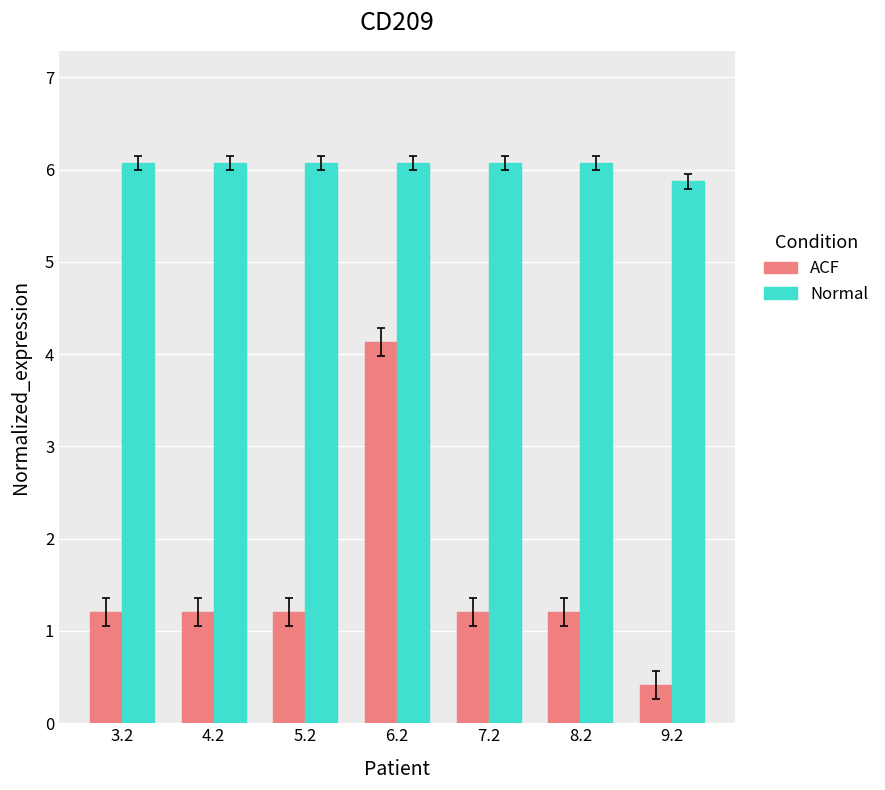

Reading left to right, extract all data points from this chart.

ACF: 1.2	1.2	1.2	4.1	1.2	1.2	0.4
Normal: 6.1	6.1	6.1	6.1	6.1	6.1	5.9